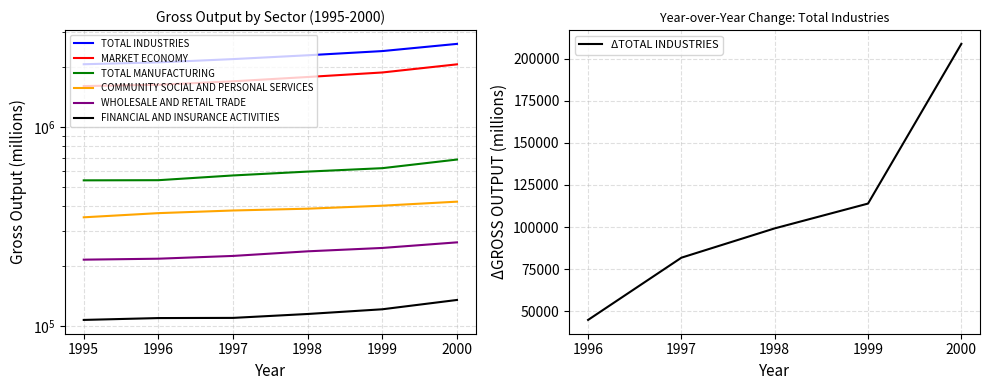

True or false: WHOLESALE AND RETAIL TRADE and FINANCIAL AND INSURANCE ACTIVITIES cross at least once.

False